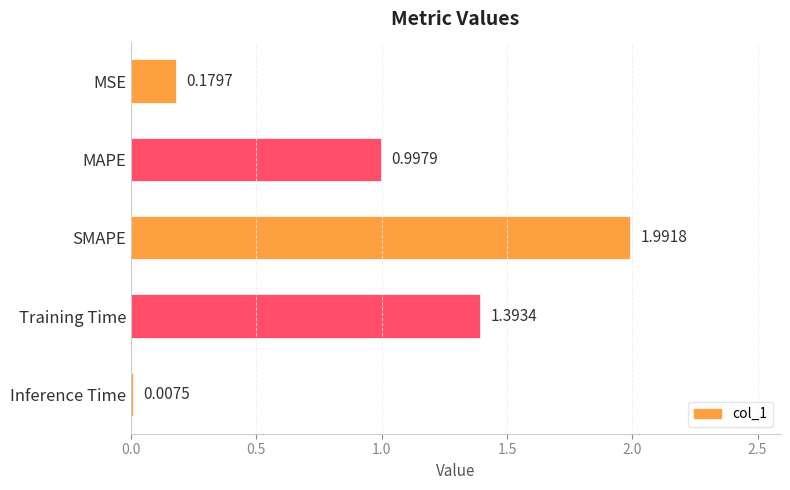

Which has a higher value, MSE or Training Time?

Training Time